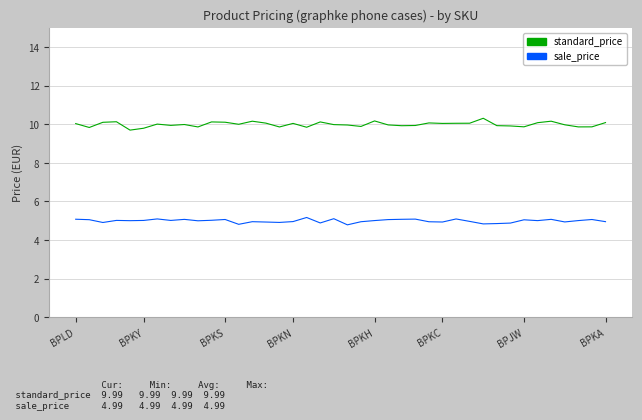

What is the maximum value shown in the chart?

10.3